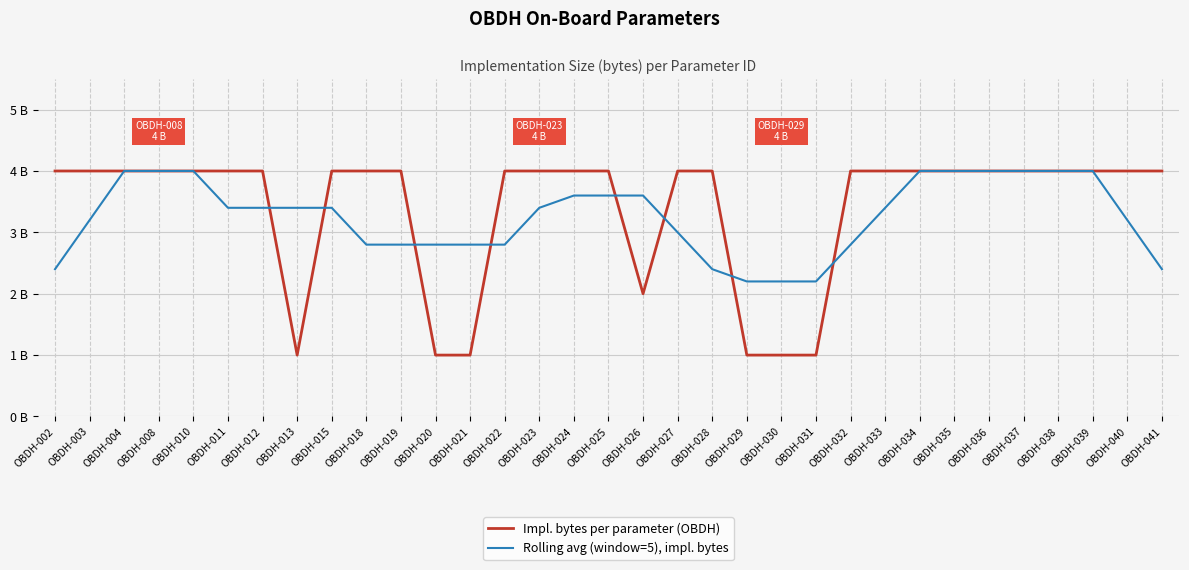

What is the minimum value for Impl. bytes per parameter (OBDH)?

1.0